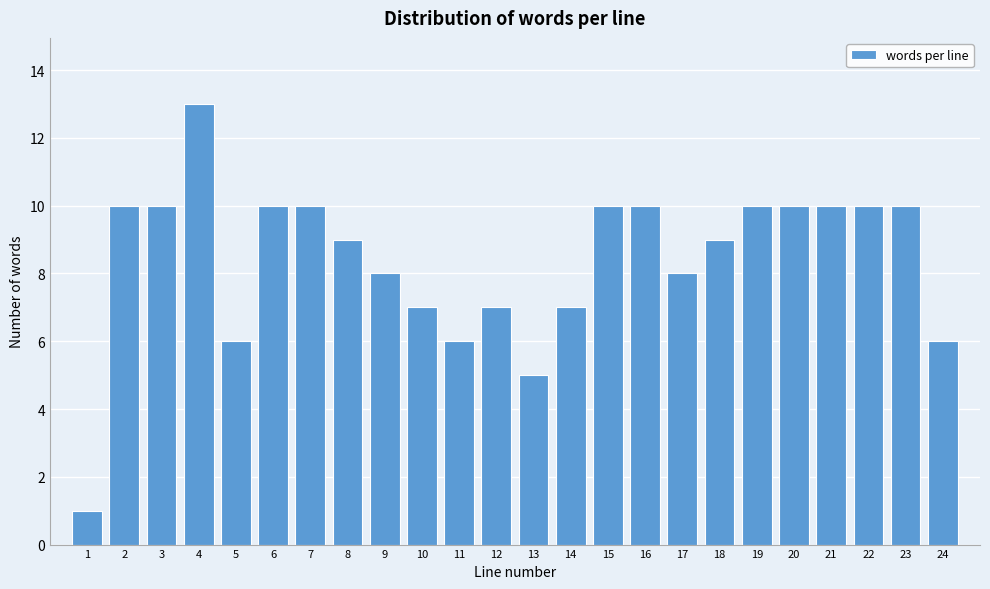

Reading left to right, transcribe all the data shown in this chart.

1=1	2=10	3=10	4=13	5=6	6=10	7=10	8=9	9=8	10=7	11=6	12=7	13=5	14=7	15=10	16=10	17=8	18=9	19=10	20=10	21=10	22=10	23=10	24=6